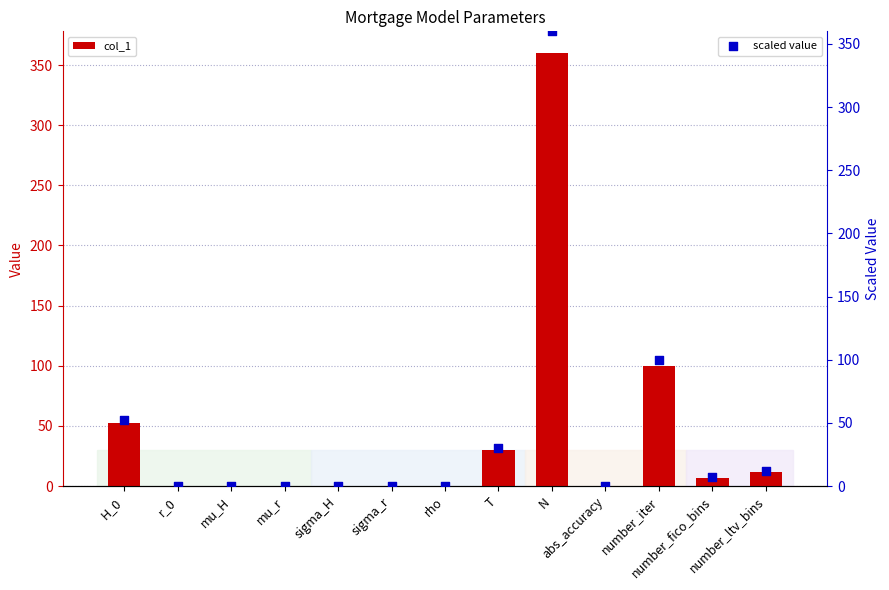

What is the total value across all series at T?

60.0